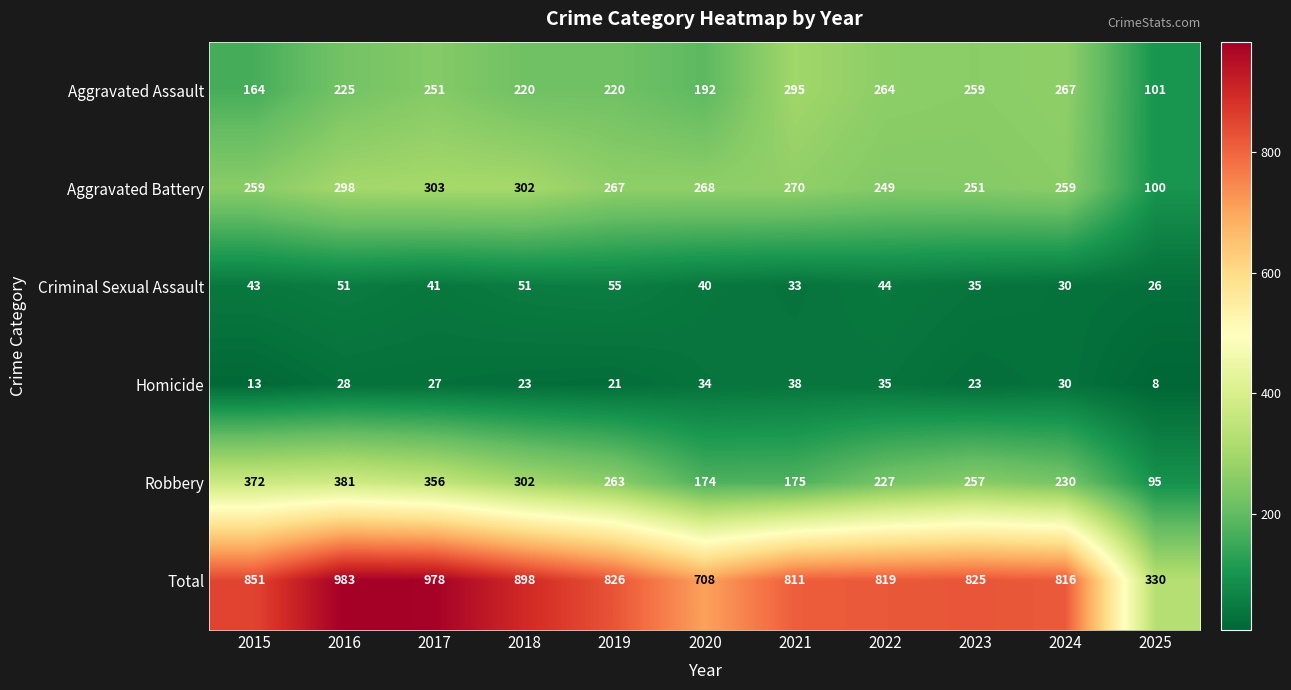

List the series in order of their peak value, lowest first.

Homicide, Criminal Sexual Assault, Aggravated Assault, Aggravated Battery, Robbery, Total